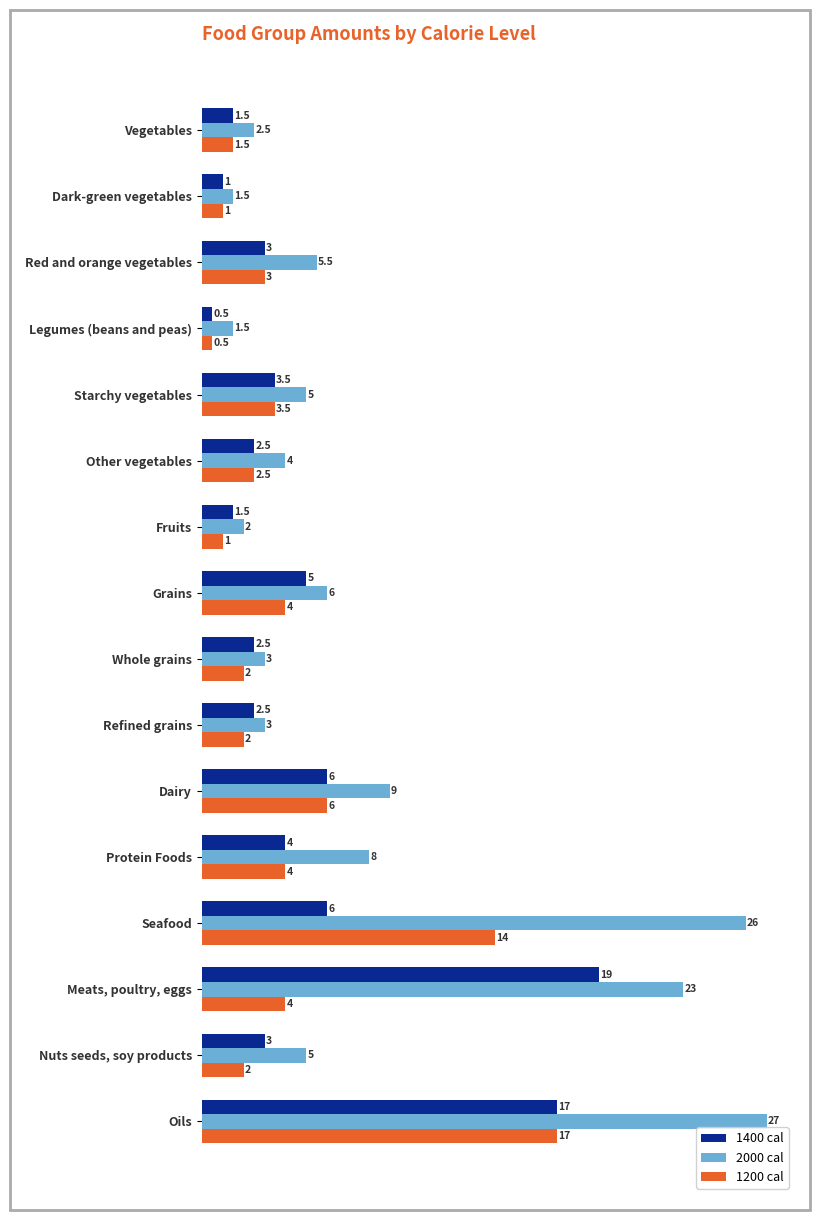

Where is 2000 cal nearest to the value 14?

Dairy